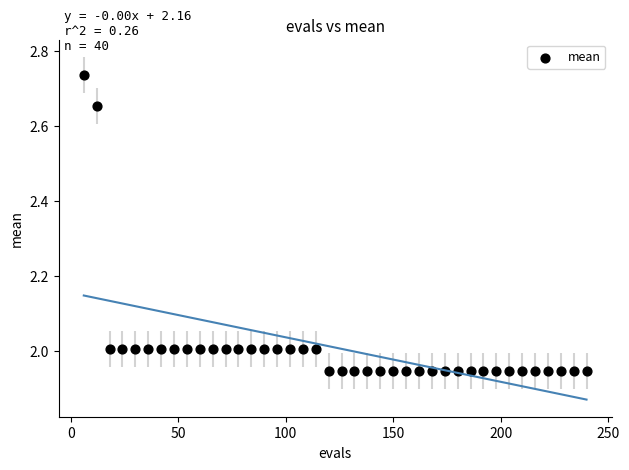

What is the range of Y values (max minus min)?

0.8